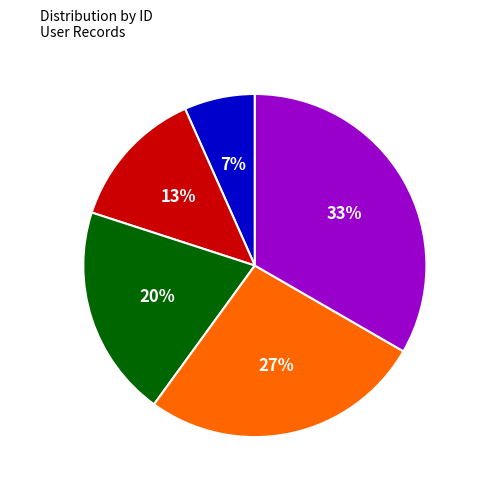

How many segments does this pie chart have?

5